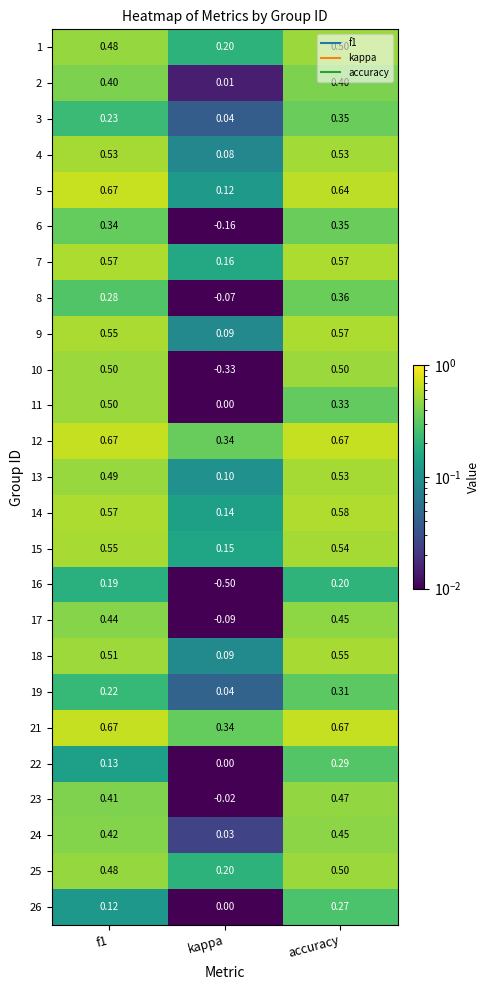

At which category does the chart reach its minimum across all series?

kappa